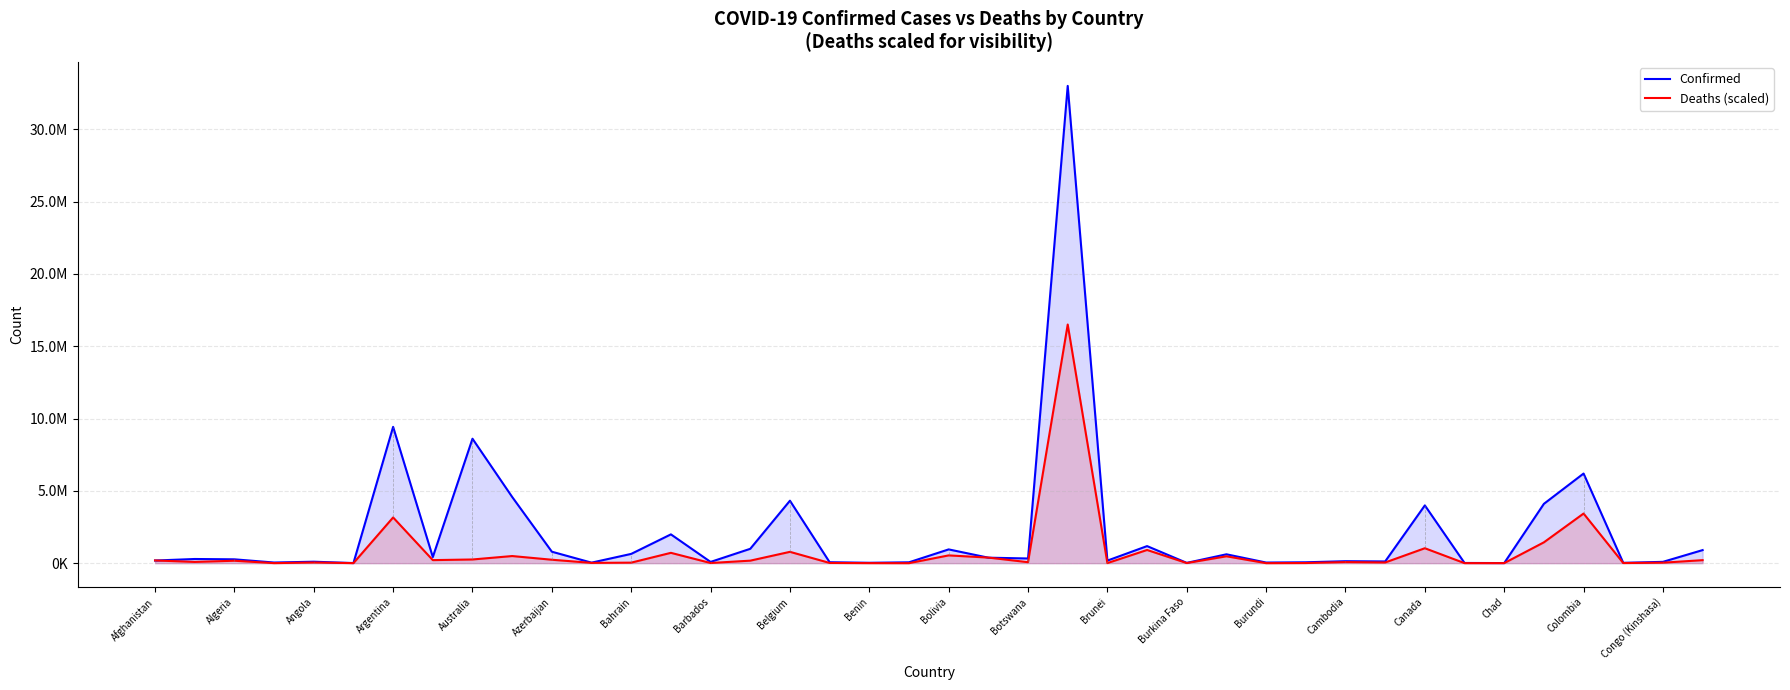

Reading right to left, list all the values displayed in this chart.

Confirmed: 904934.0	91737.0	24421.0	6198848.0	4103590.0	7427.0	14712.0	3995331.0	120068.0	136390.0	61669.0	43060.0	613773.0	21044.0	1180636.0	178267.0	33004555.0	324154.0	380211.0	952456.0	59940.0	27216.0	65508.0	4320107.0	994037.0	86451.0	1992058.0	641978.0	36299.0	793388.0	4579384.0	8605986.0	423771.0	9426171.0	8686.0	101320.0	44671.0	266303.0	289391.0	183285.0
Deaths (scaled): 208695.3	33685.0	9449.4	3432199.1	1441503.1	4724.7	2766.3	1033537.4	47271.6	74812.1	10012.5	930.3	475751.8	9473.9	912604.3	5508.1	16502277.5	67394.5	387083.9	537907.5	514.1	3990.3	16646.7	783739.6	174251.4	11701.6	715243.5	36794.0	20122.9	237875.9	492912.6	255624.2	211241.3	3161519.5	3500.7	46512.7	3745.5	168302.7	86073.0	189184.4